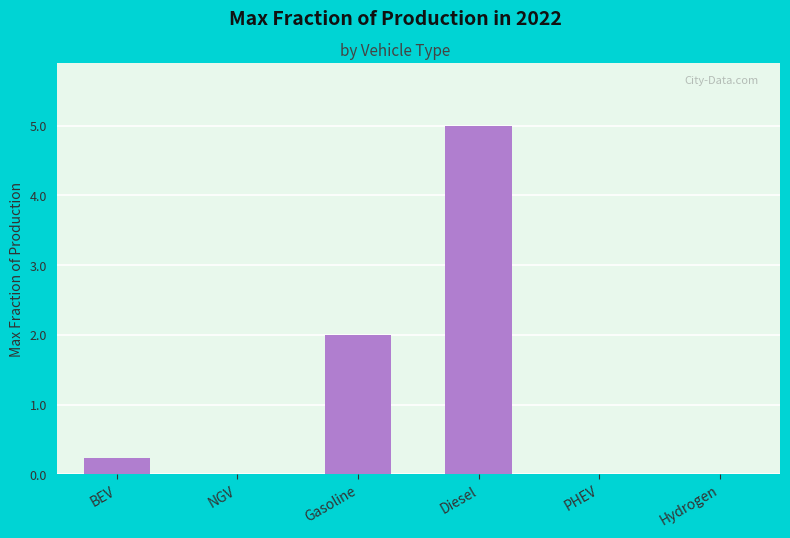

Is it true that the value at Diesel is 8.1?

False